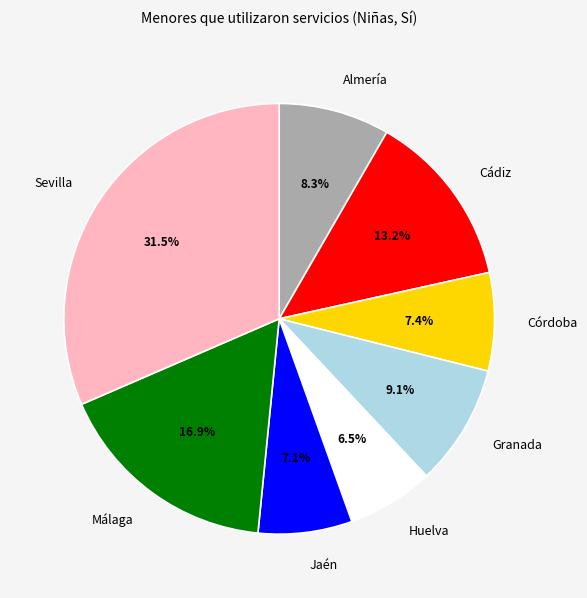

To the nearest percent, what is the difference between the largest and smallest slice percentages?

25%